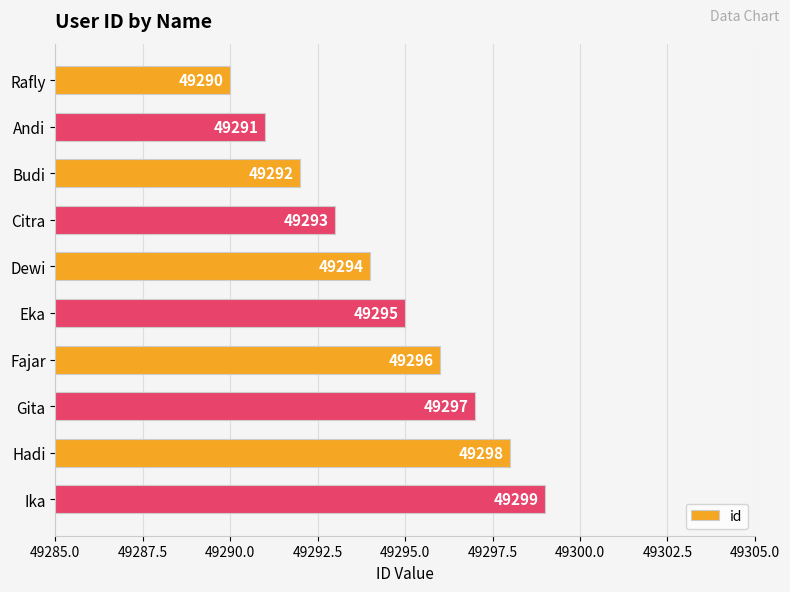

What position from the bottom is Ika?

1